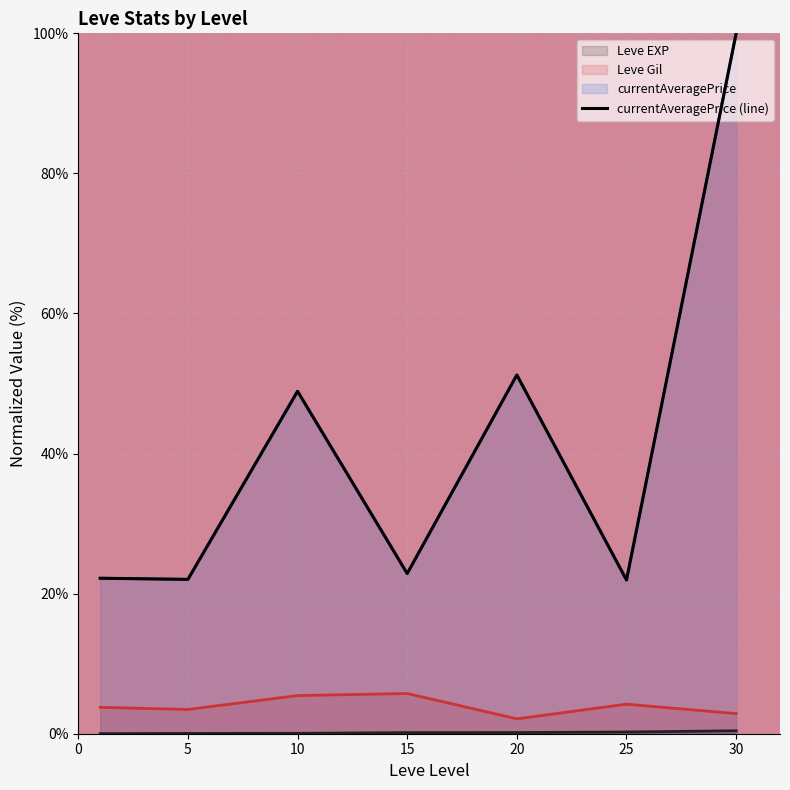

True or false: the data shows 38.0 at 0.

False